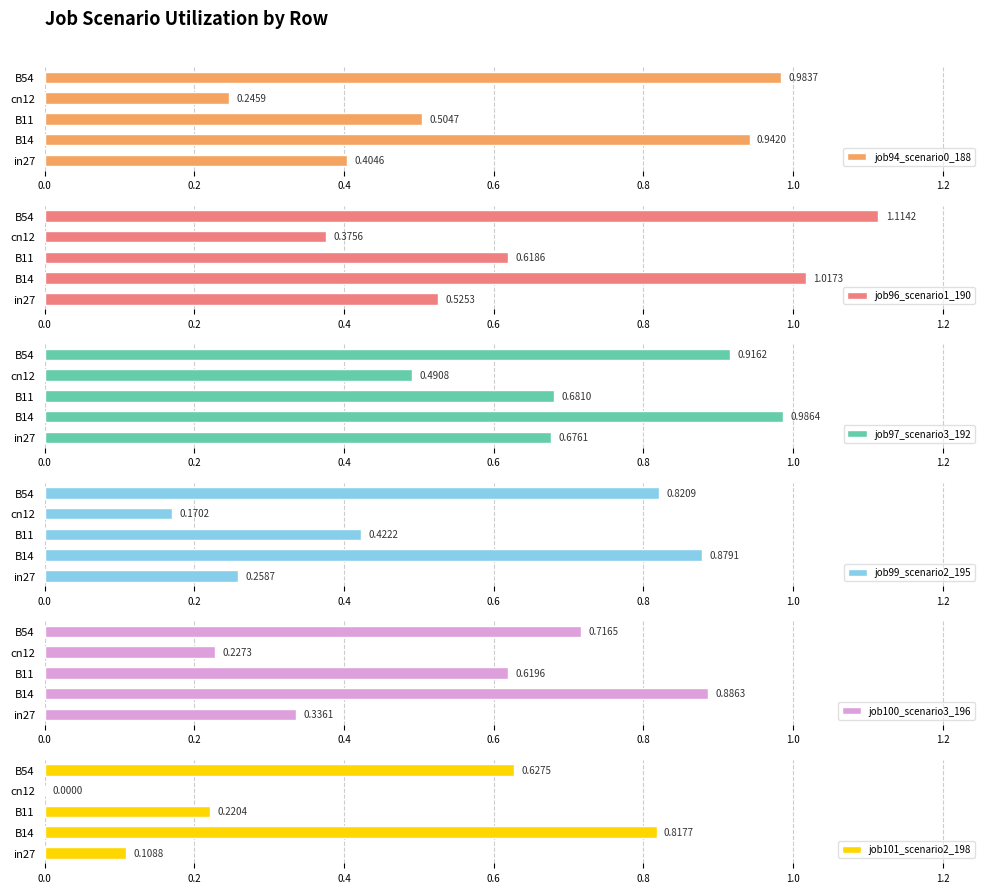

Where is job96_scenario1_190 nearest to the value 0?

cn12